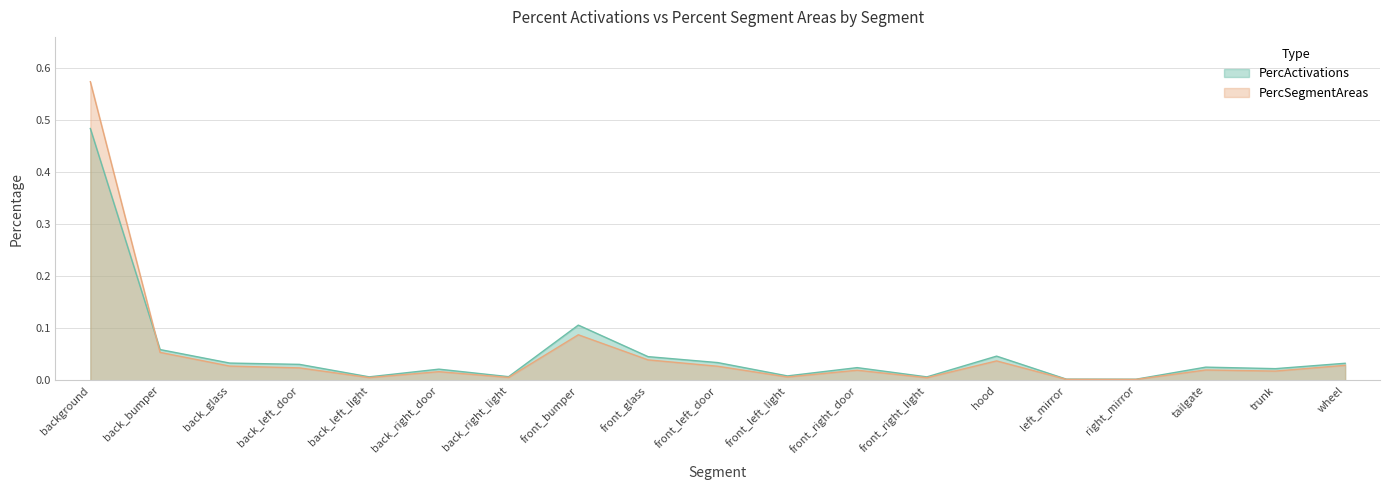

What is the label of the 15th point from the left?

left_mirror